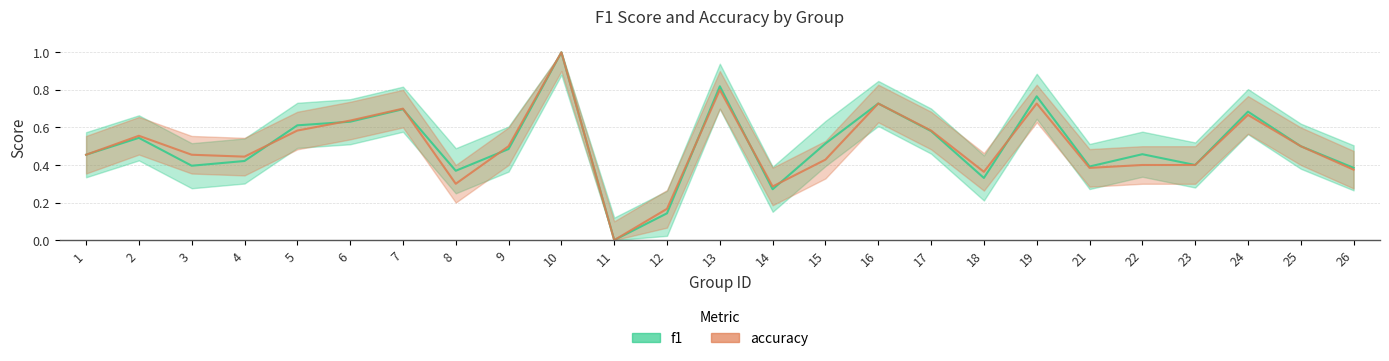

What is the difference between the maximum and minimum values in the f1 series?

1.0